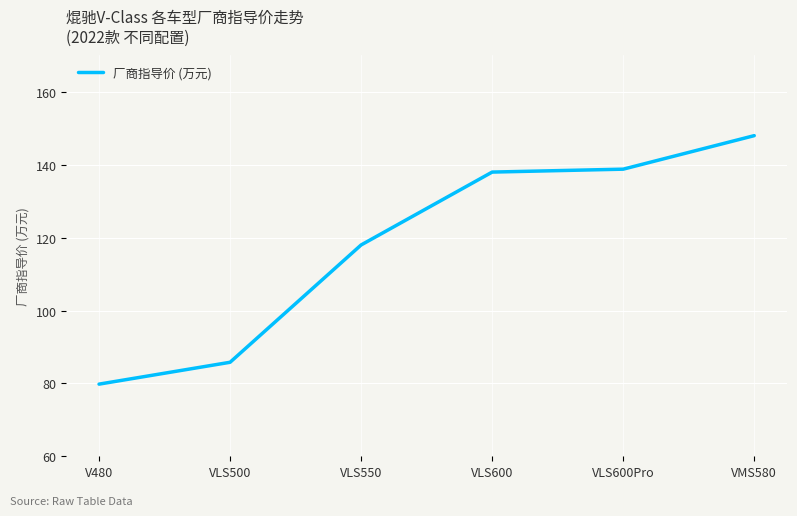

What is the greatest value displayed?

148.0